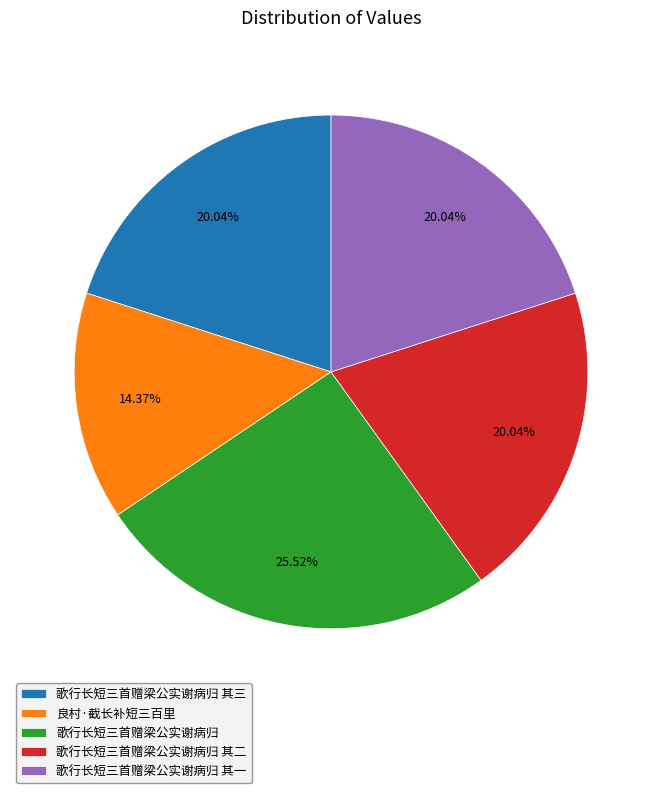

Is 歌行长短三首赠梁公实谢病归 其三 the majority of the pie?

No